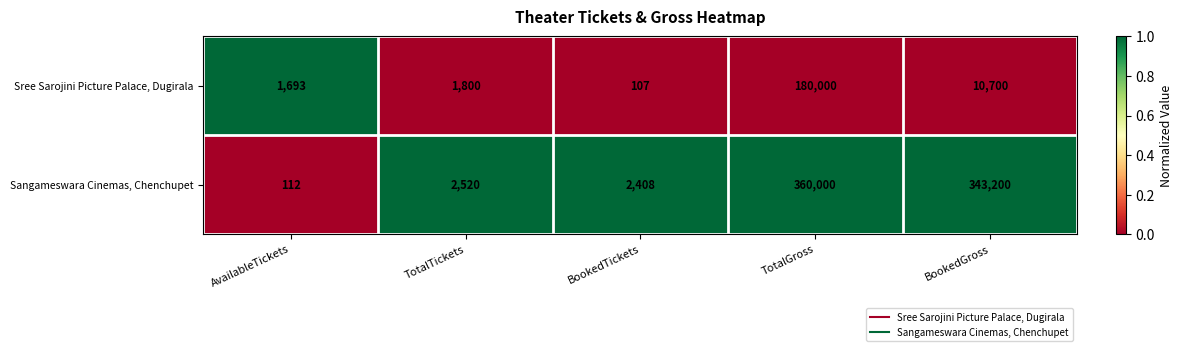

Which series has the largest range (max minus min)?

Sangameswara Cinemas, Chenchupet